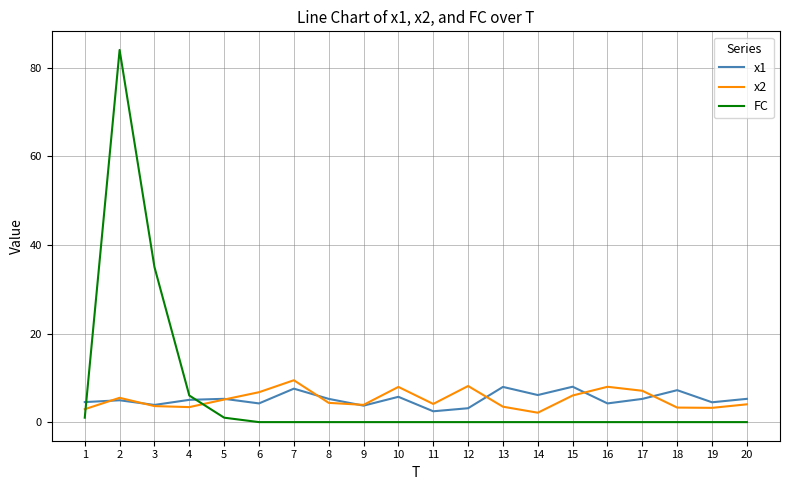

What is the sum of all x2 values?

102.3